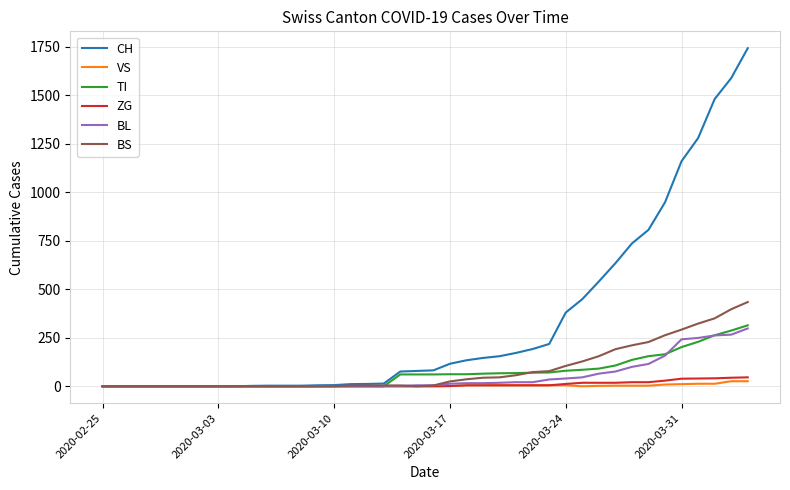

Which series has the largest total across all categories?

CH